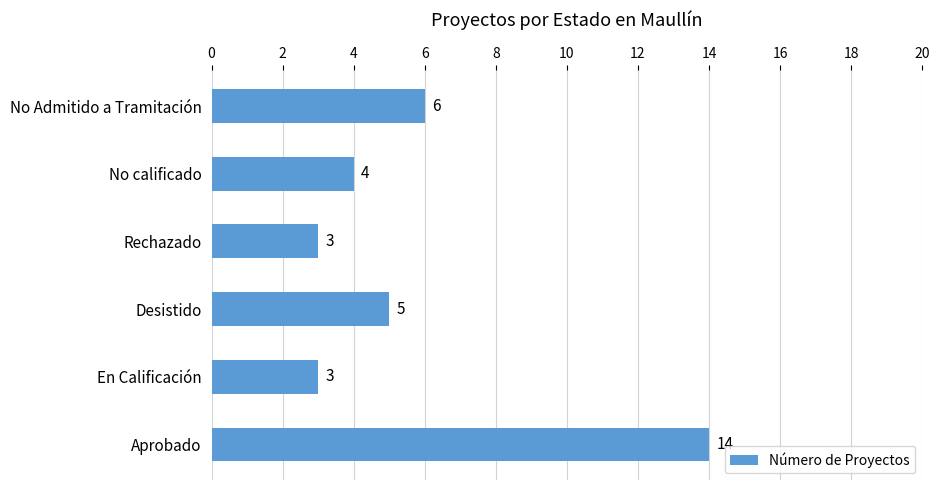

Reading top to bottom, list all the values displayed in this chart.

6	4	3	5	3	14